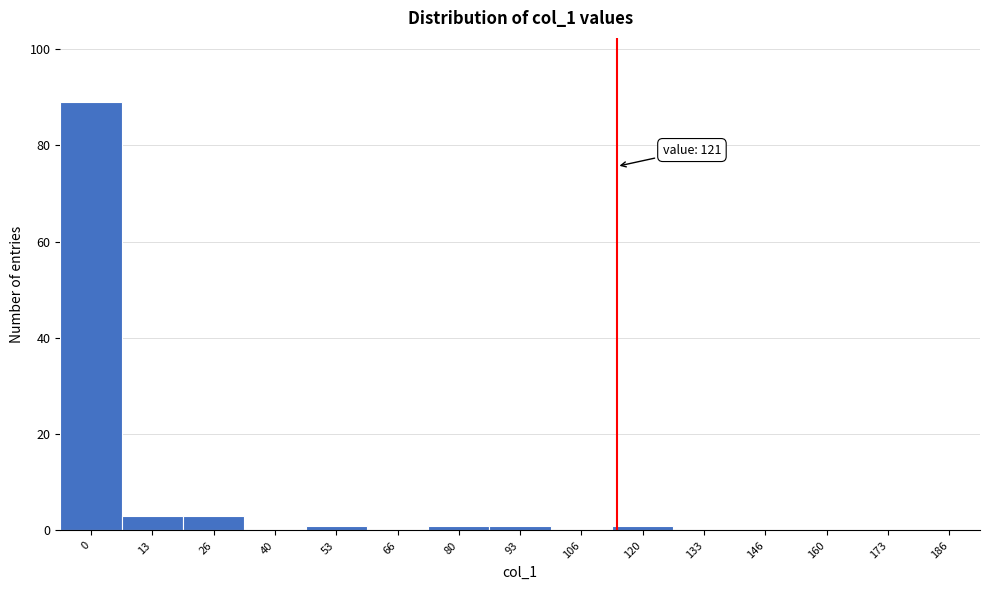

Reading right to left, list all the values displayed in this chart.

186=0	173=0	160=0	146=0	133=0	120=1	106=0	93=1	80=1	66=0	53=1	40=0	26=3	13=3	0=89